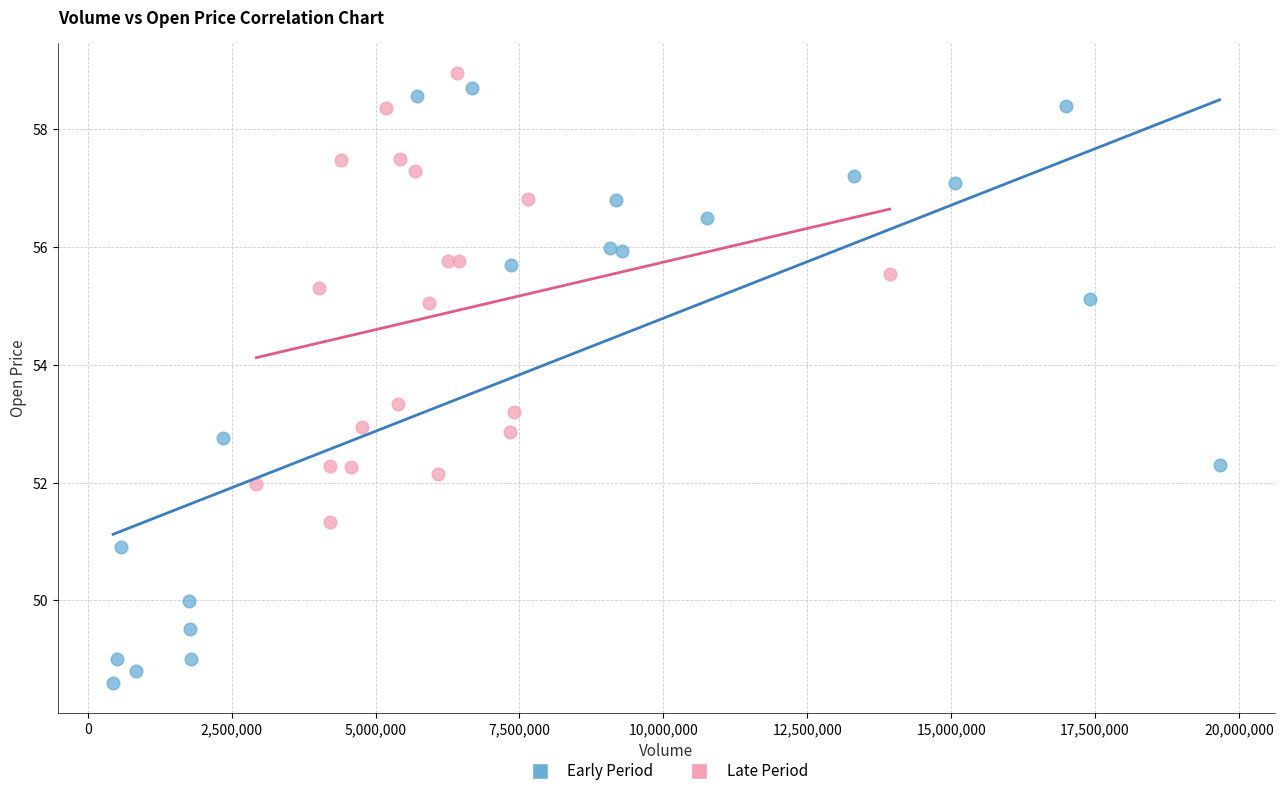

Which series reaches the maximum Y coordinate?

Late Period